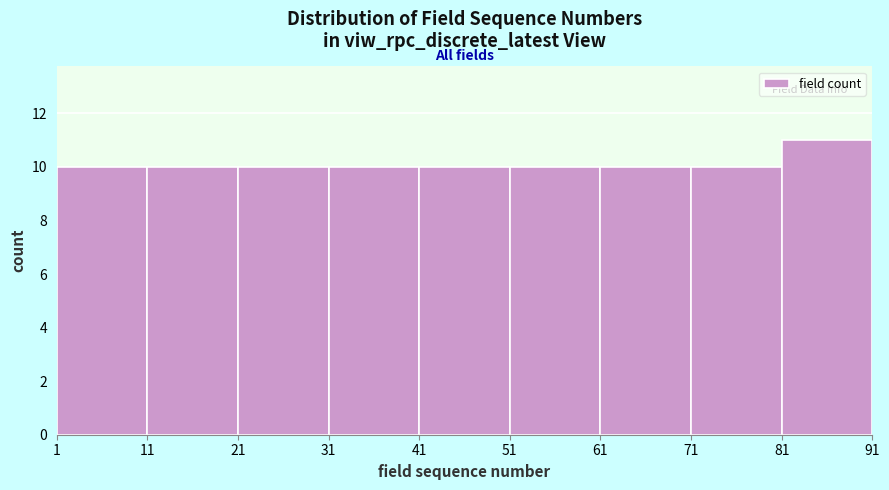

Which range on the x-axis has the tallest bar?

81 to 91